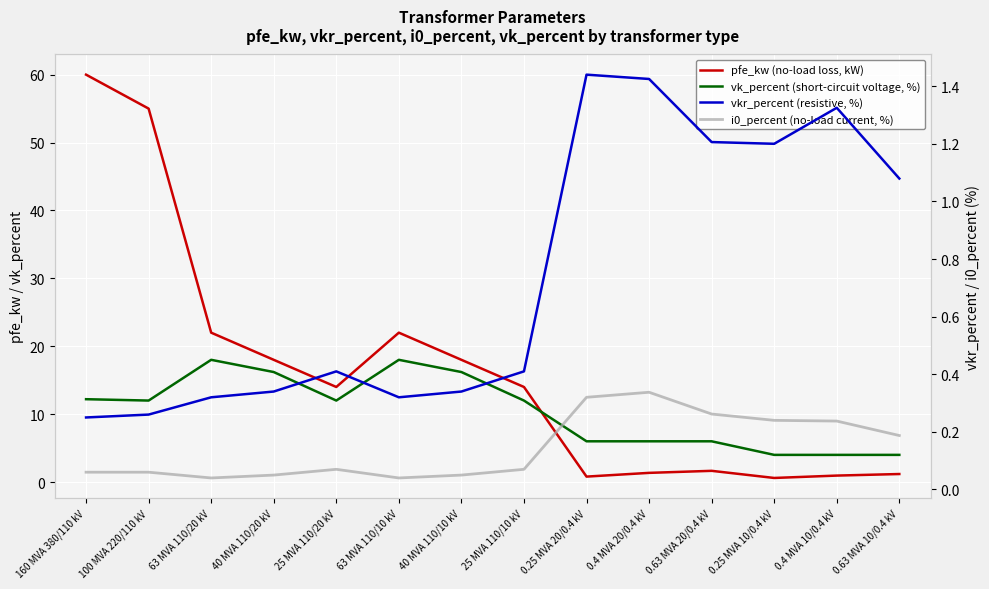

List the series in order of their peak value, highest first.

pfe_kw (no-load loss, kW), vk_percent (short-circuit voltage, %), vkr_percent (resistive, %), i0_percent (no-load current, %)